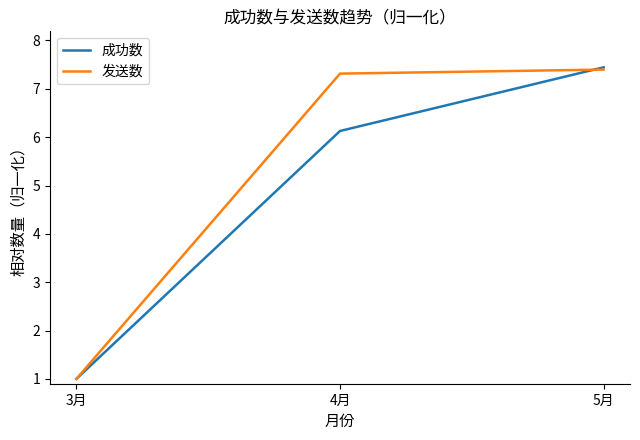

Is the value of 成功数 at 4月 greater than the value of 发送数 at 5月?

No